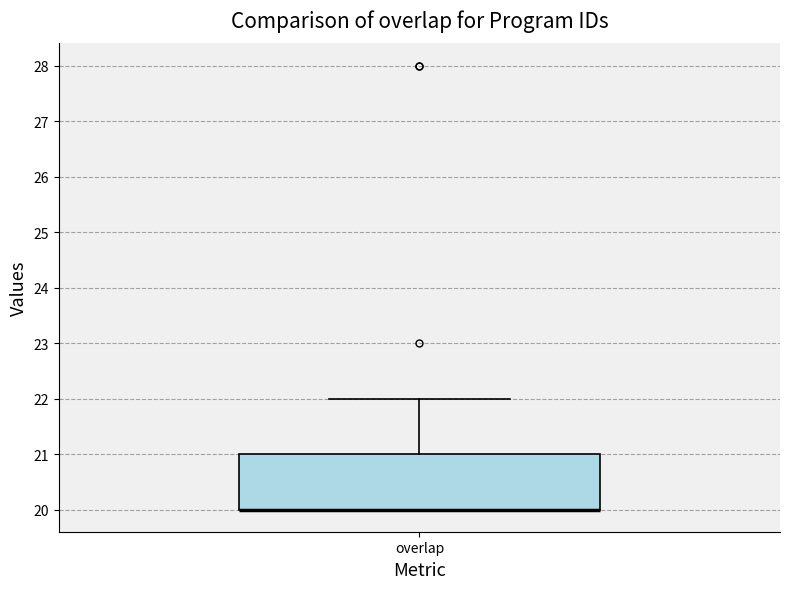

Transcribe this box plot: give where the median line is, the range the box spans, and where the two whiskers end, as read against the y-axis. The values are not printed on the chart, so give them approximately, as read against the axis.

median 20 (drawn on the box's lower edge), box 20 to 21, whiskers 20 to 22